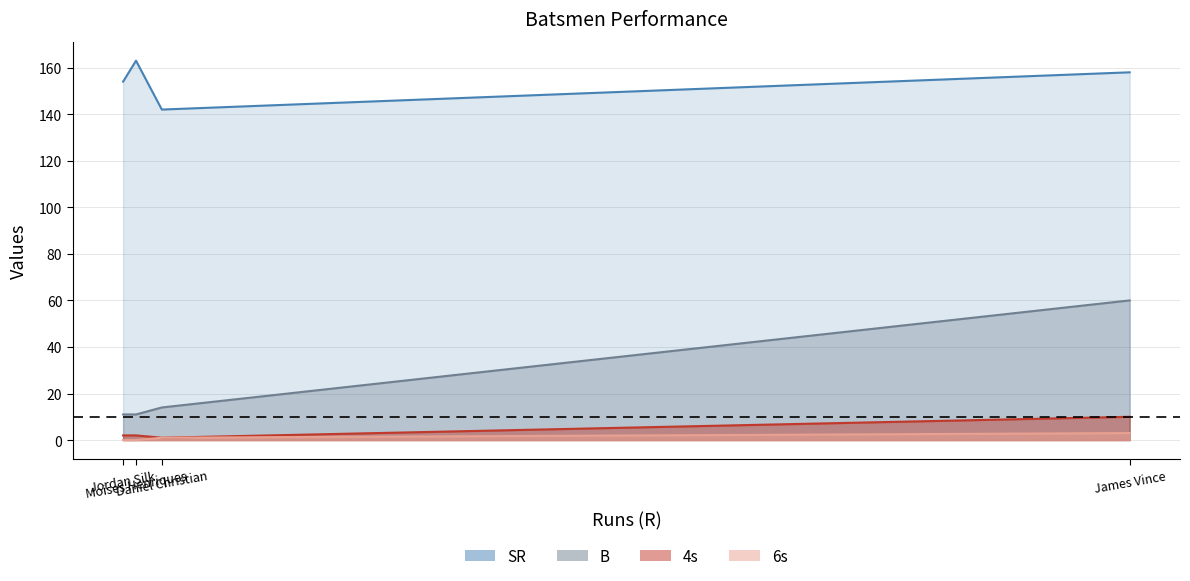

What is the difference between the maximum and second lowest values in the SR series?

9